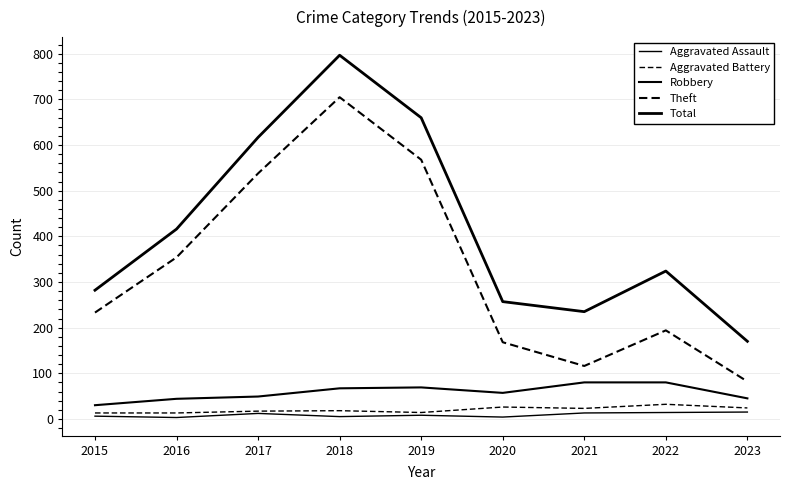

Where is Aggravated Battery nearest to the value 22?

2021